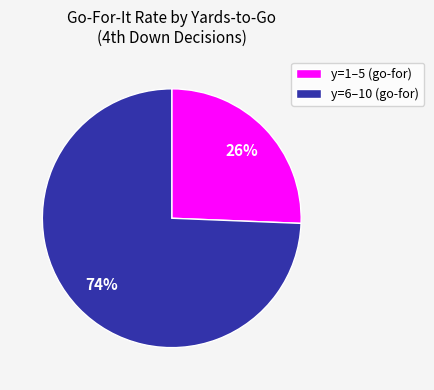

Which has a higher value, y=6–10 (go-for) or y=1–5 (go-for)?

y=6–10 (go-for)